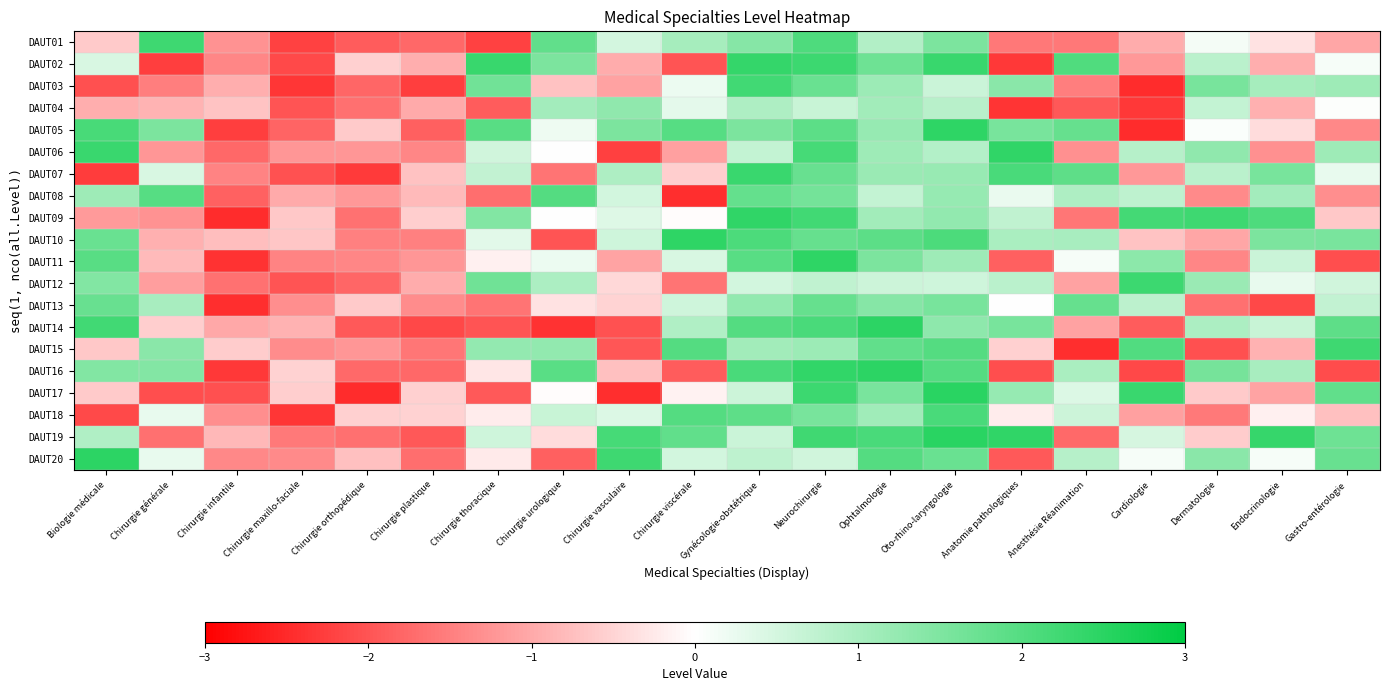

What is the spread (max minus min) of values at Chirurgie viscérale?

4.9